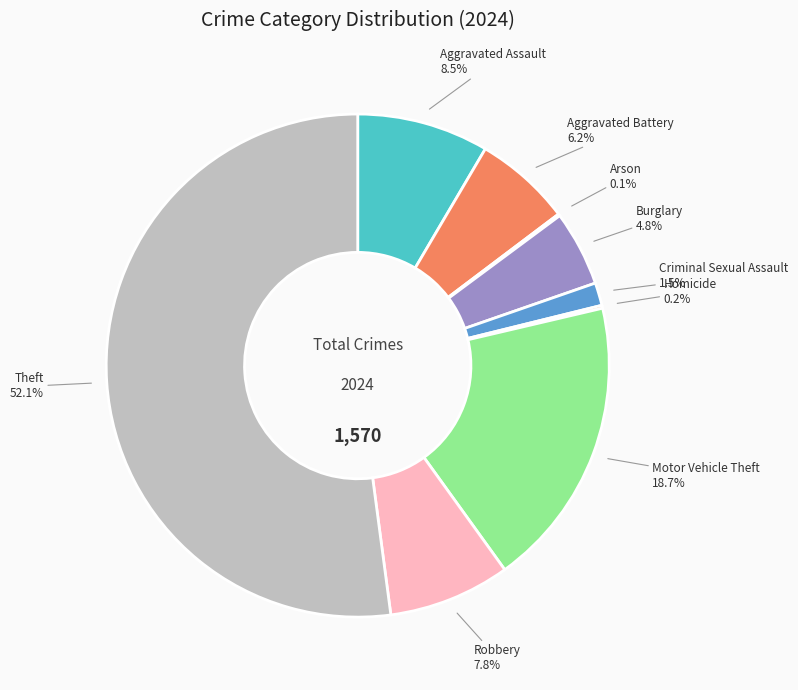

Is there a majority slice in this chart?

Yes